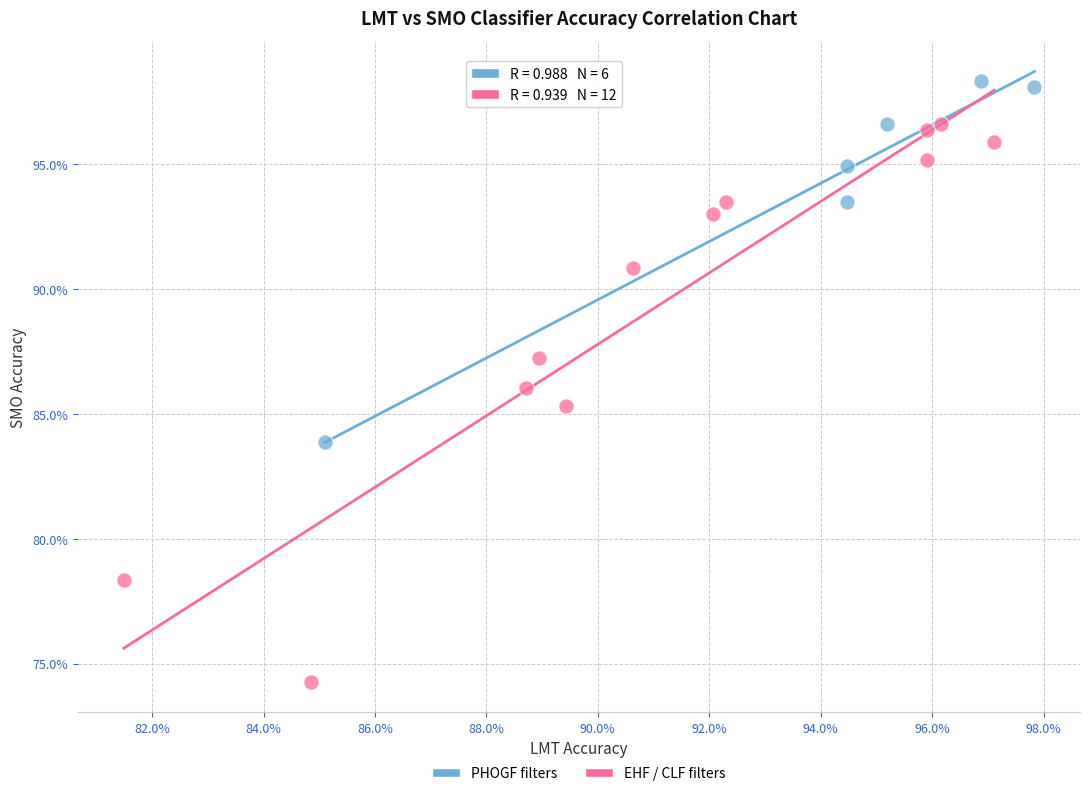

What are all the series names shown in the legend?

PHOGF filters, EHF / CLF filters